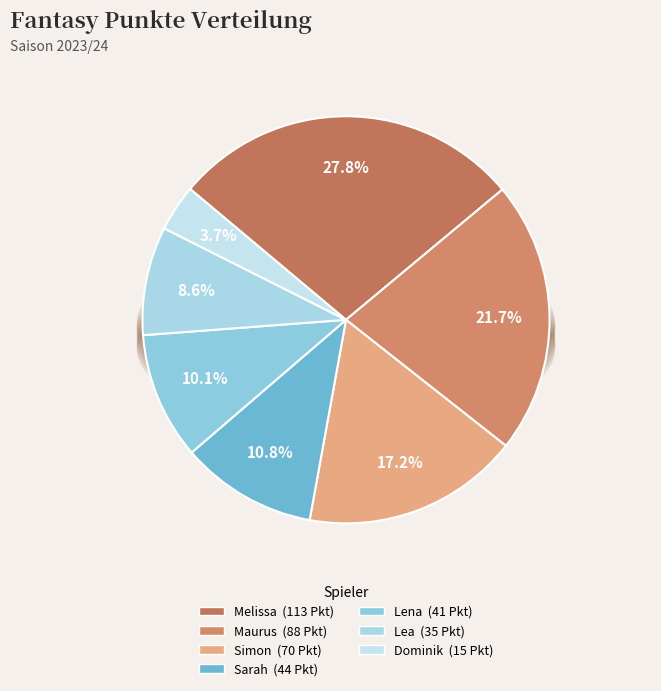

Is there a majority slice in this chart?

No